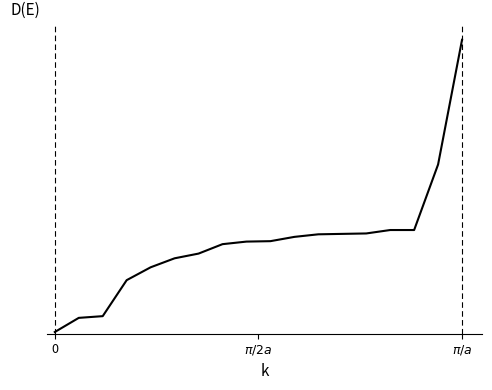

Does the chart display data point markers on the line(s)?

No